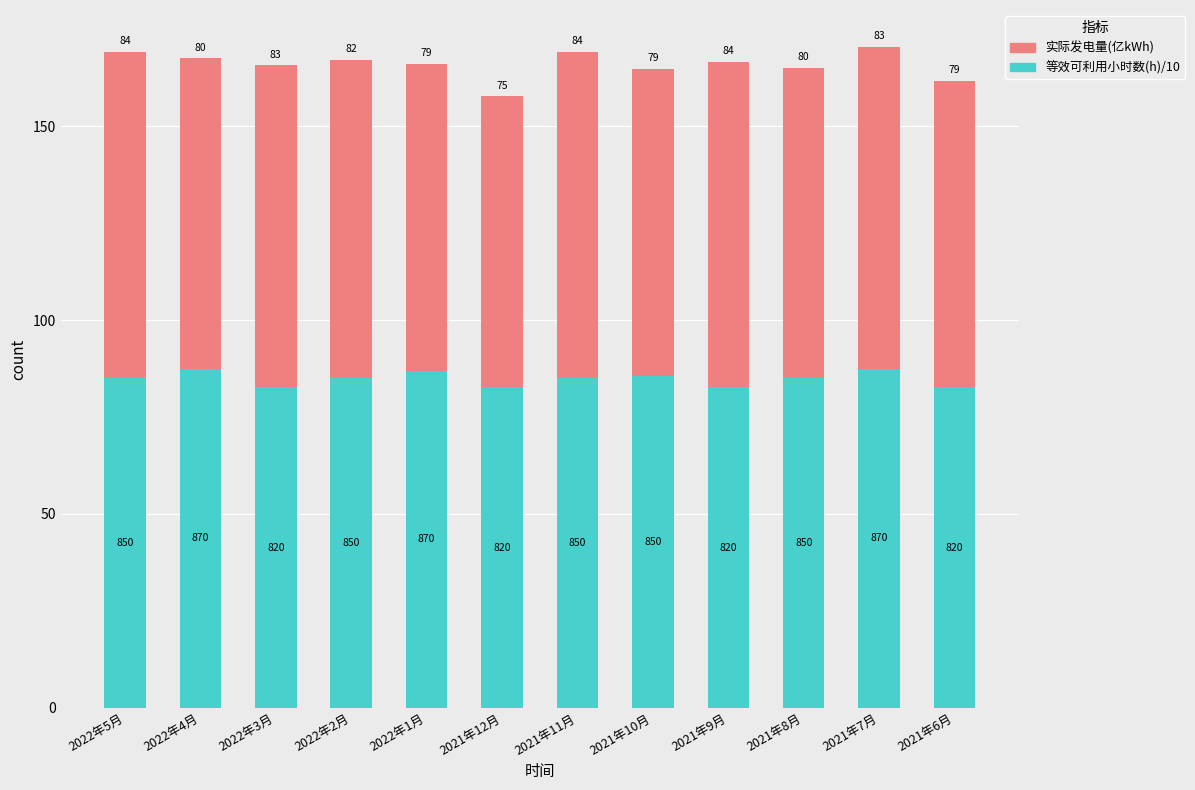

What is the lowest value of the 等效可利用小时数(h)/10 series?

82.7